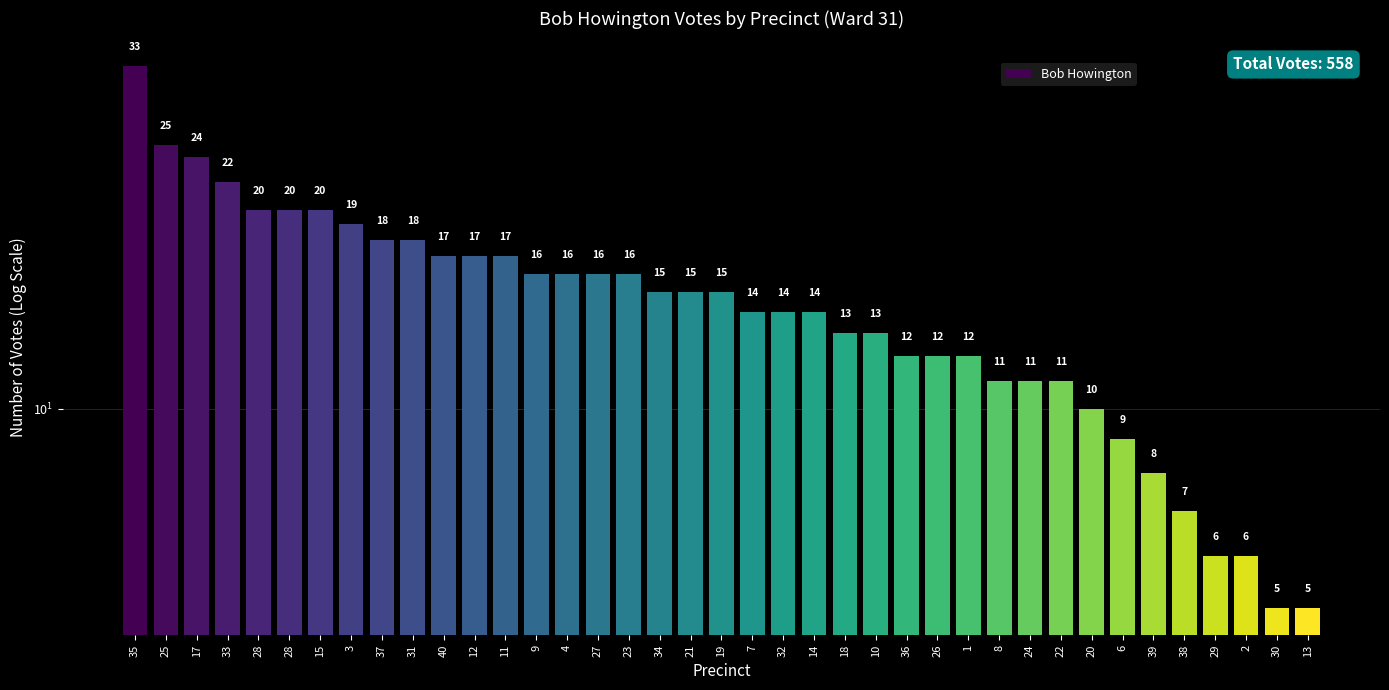

Which category has the highest value across all series?

35